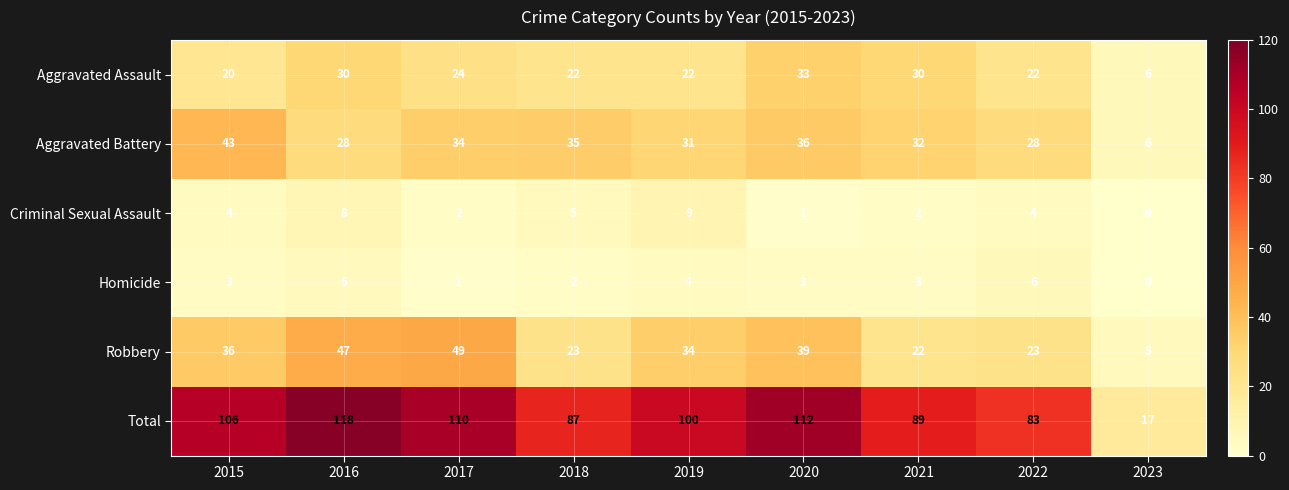

At which category is the sum across all series the highest?

2016